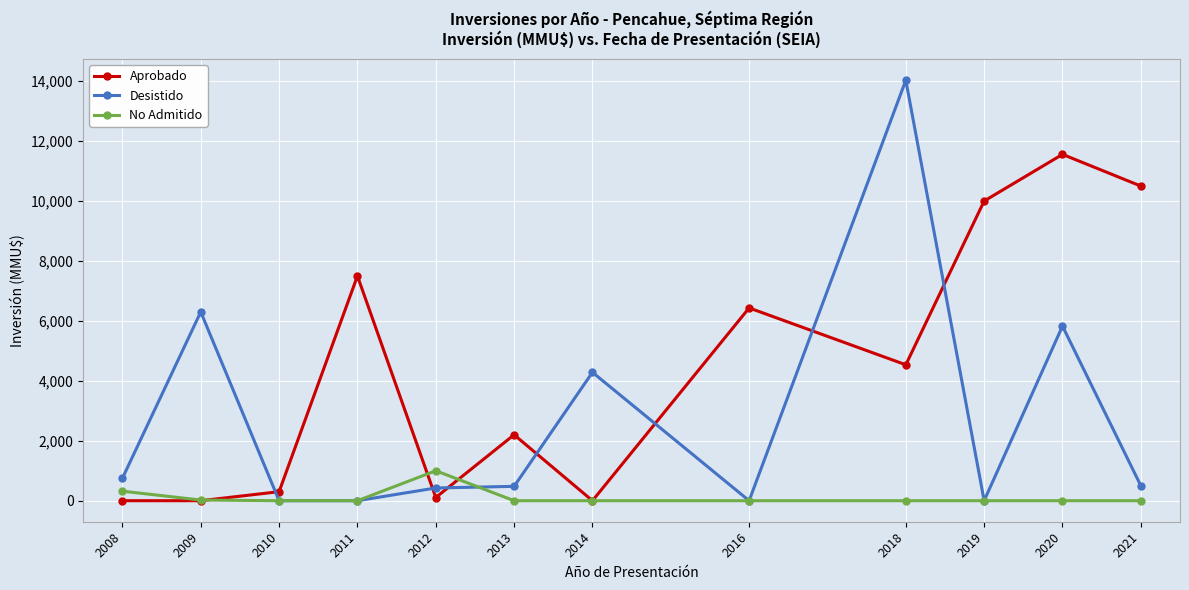

Rank the series by their maximum value, from highest to lowest.

Desistido, Aprobado, No Admitido